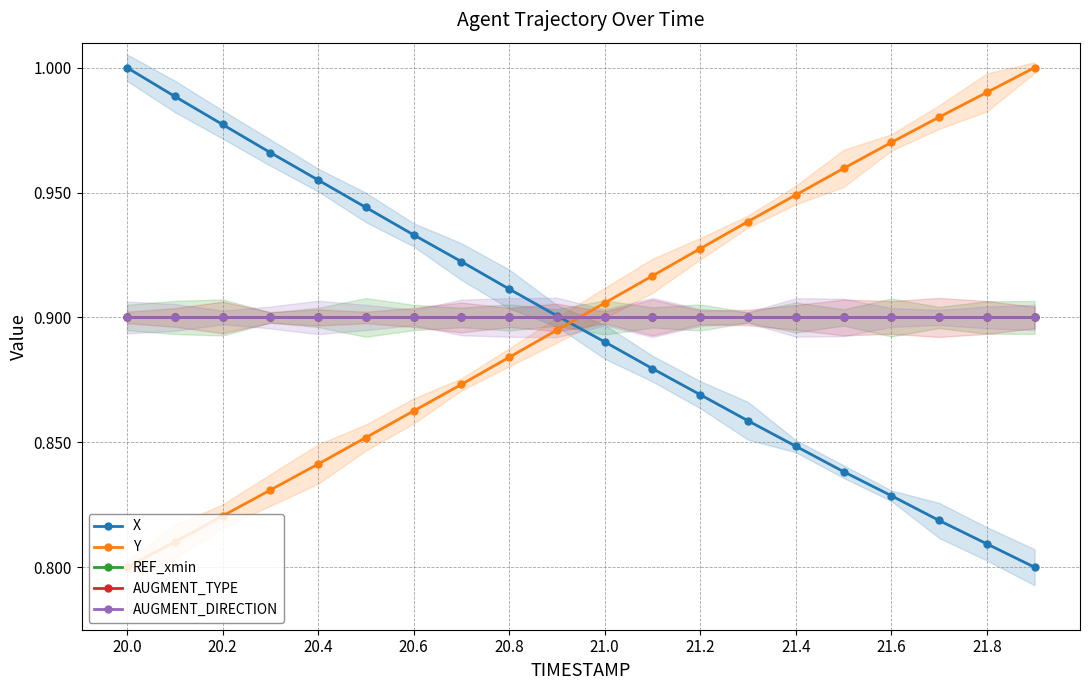

What is the sum of the REF_xmin values at 13 and 10?

1.8